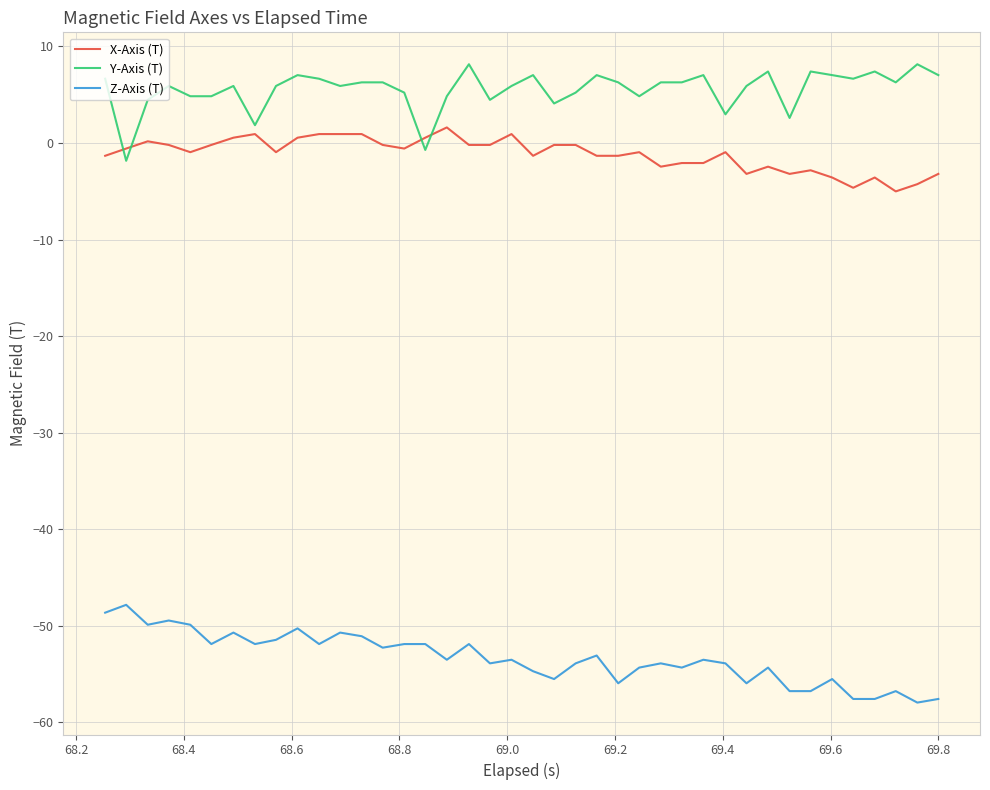

What is the difference between the maximum and minimum values in the Y-Axis (T) series?

10.0